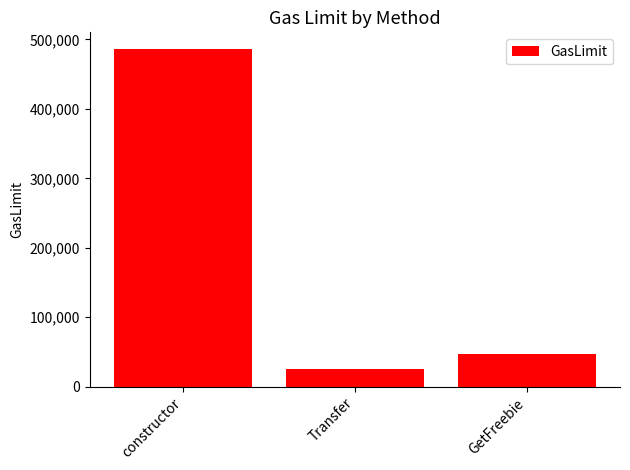

Where is the data nearest to the value 255537?

GetFreebie